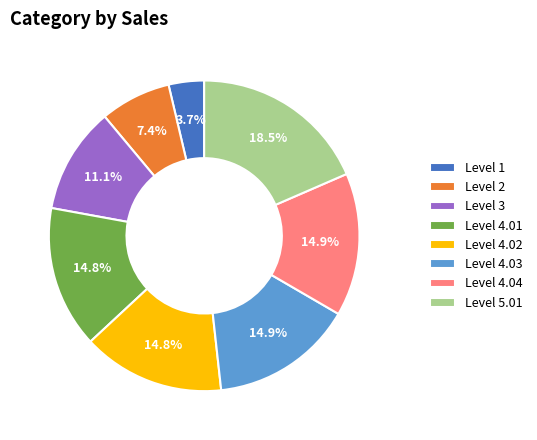

What is the ratio of the value at Level 2 to the value at Level 5.01?

0.4